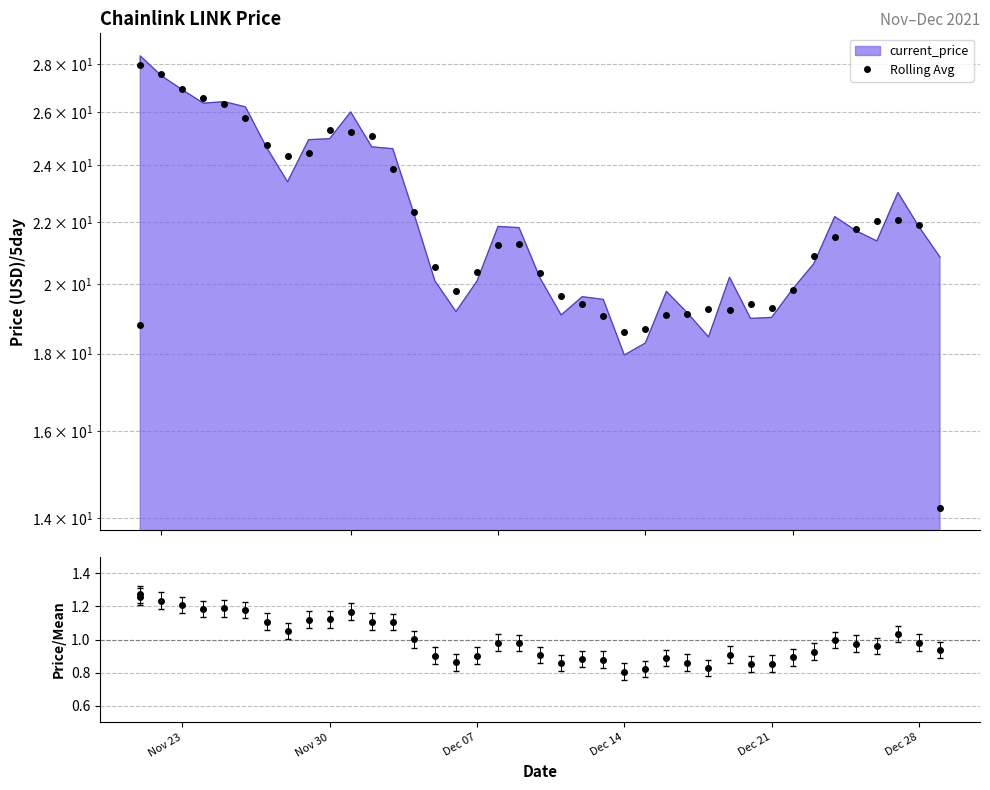

The value of Rolling Avg at 22 is 12.0. True or false?

False